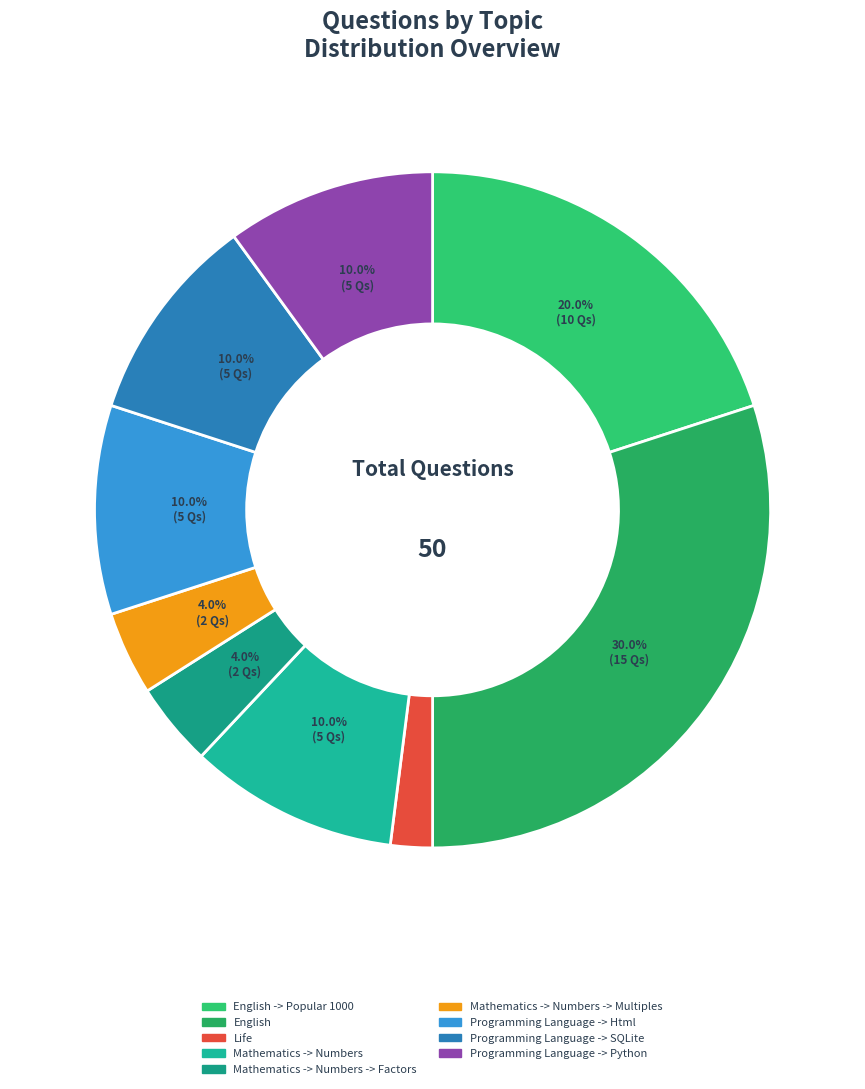

Is Mathematics -> Numbers -> Factors the majority of the pie?

No